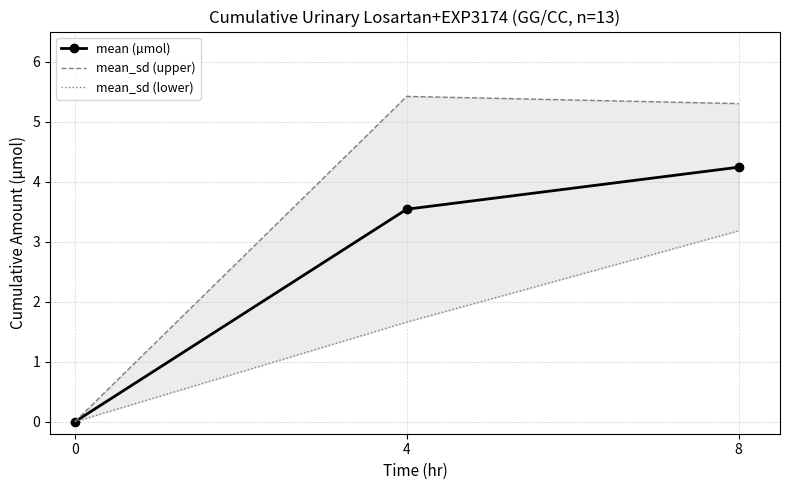

What is the value of the mean (µmol) point at the 2nd from the left?

3.5